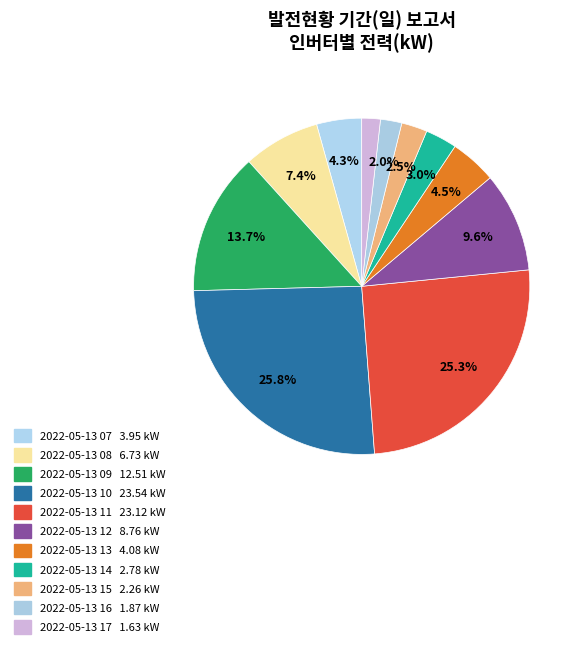

How many slices are in this pie chart?

11